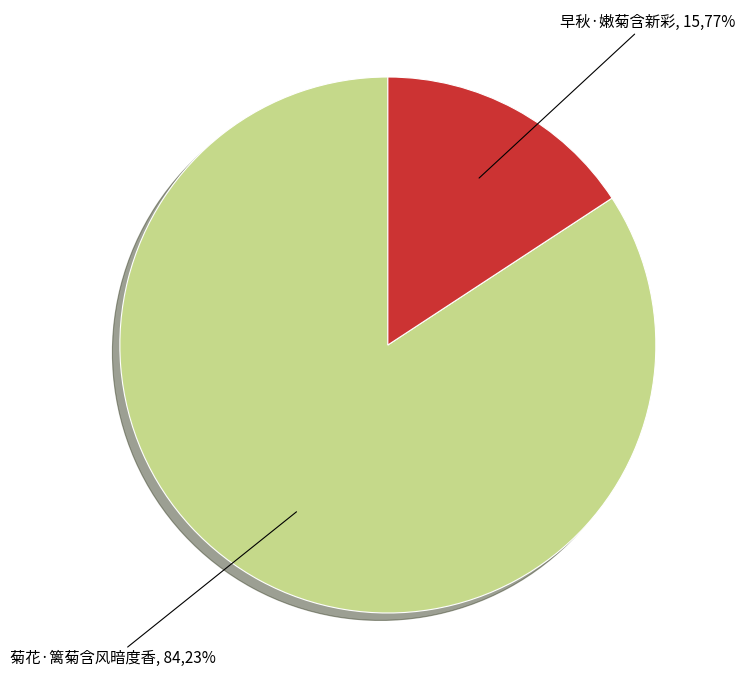

Which category has the biggest portion of the pie?

菊花·篱菊含风暗度香